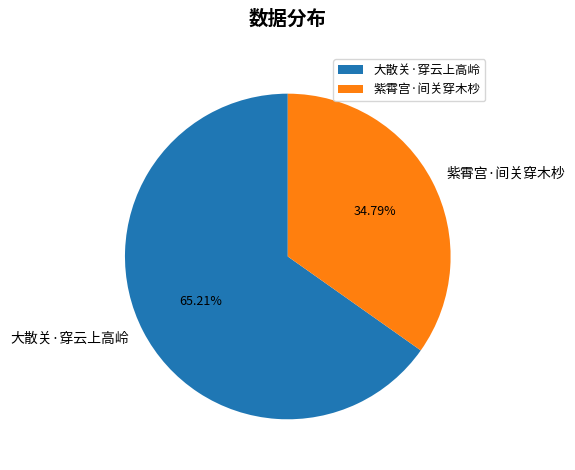

How much of the chart is everything except 紫霄宫·间关穿木杪?

65.2%